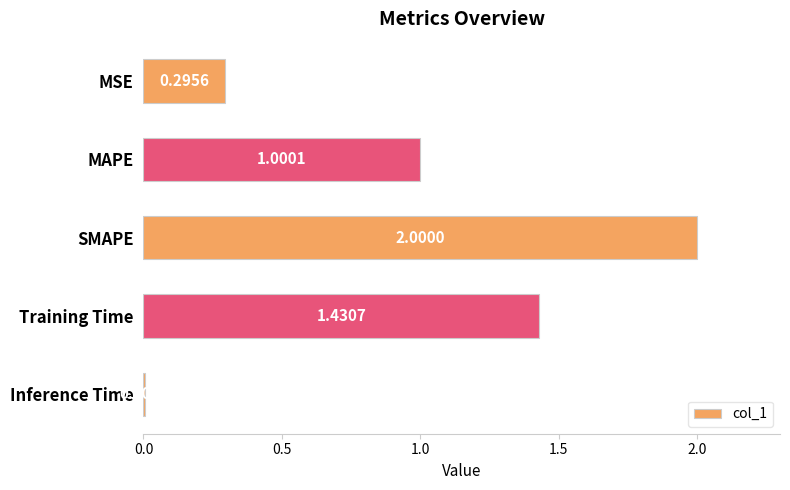

Rank the categories by value from lowest to highest.

Inference Time, MSE, MAPE, Training Time, SMAPE